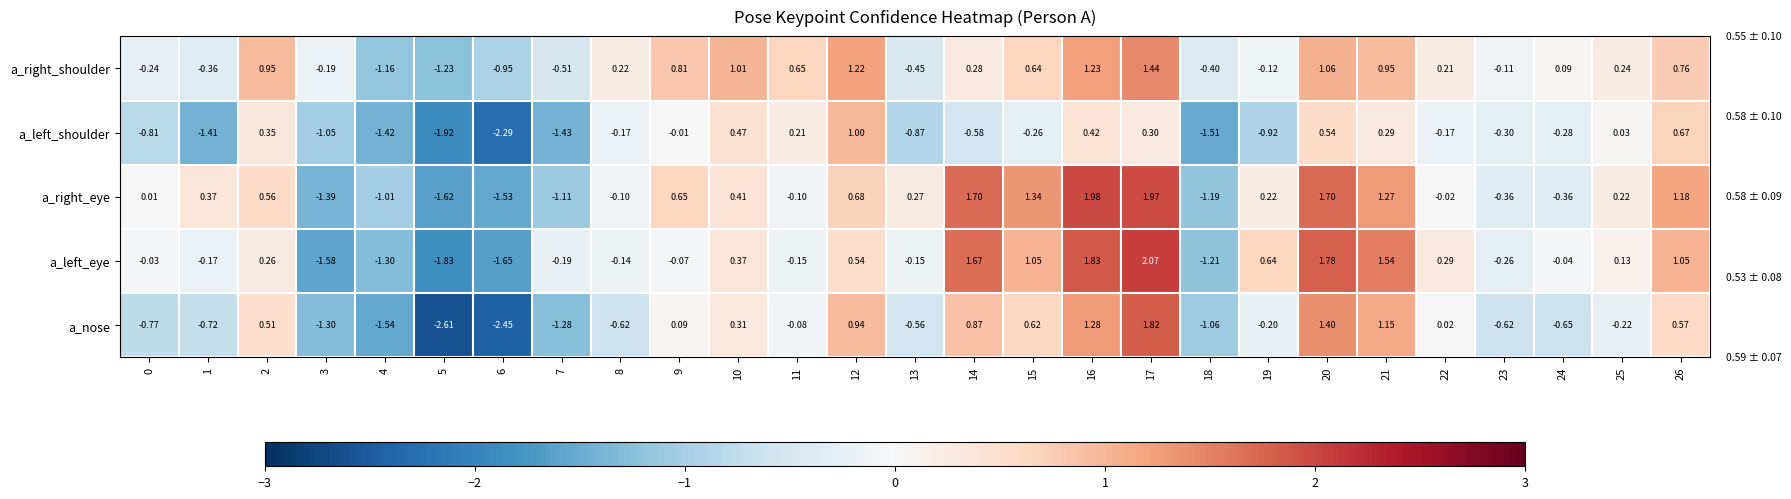

Is the value of a_right_shoulder at 17 greater than the value of a_left_eye at 15?

Yes